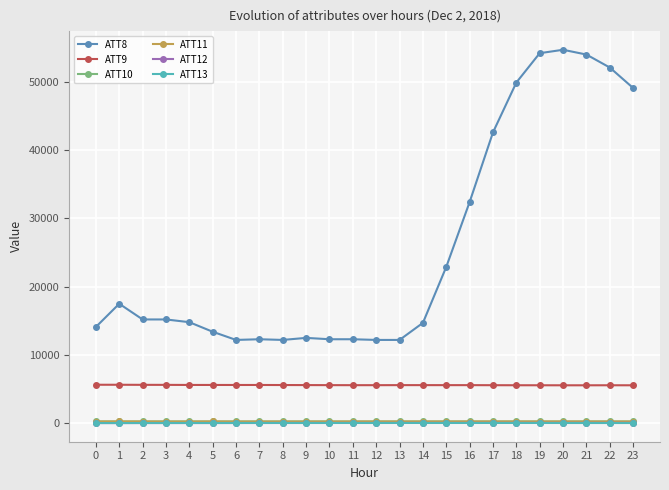

True or false: ATT13 and ATT8 cross at least once.

False